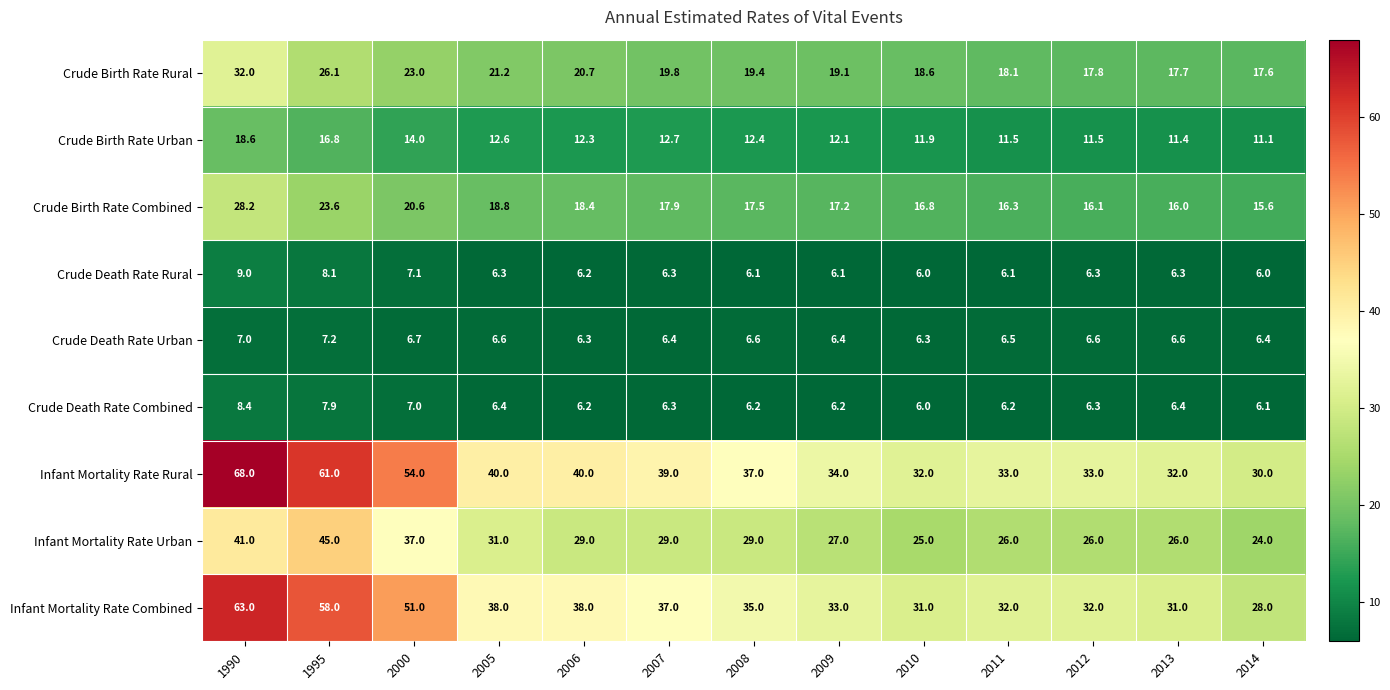

The value of Crude Death Rate Combined at 2008 is 11.0. True or false?

False